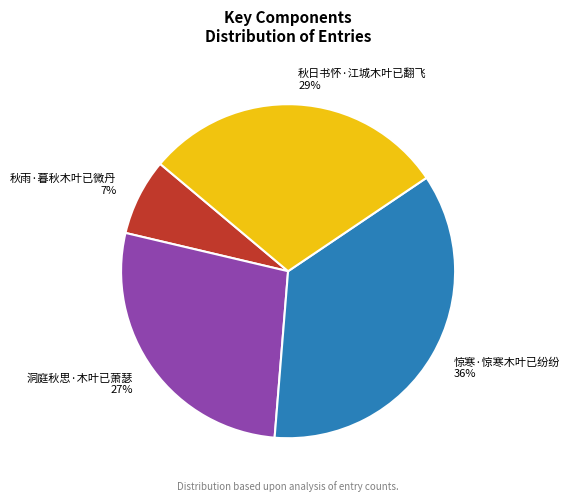

What is the ratio of the value at 惊寒·惊寒木叶已纷纷 to the value at 秋日书怀·江城木叶已翻飞?

1.2